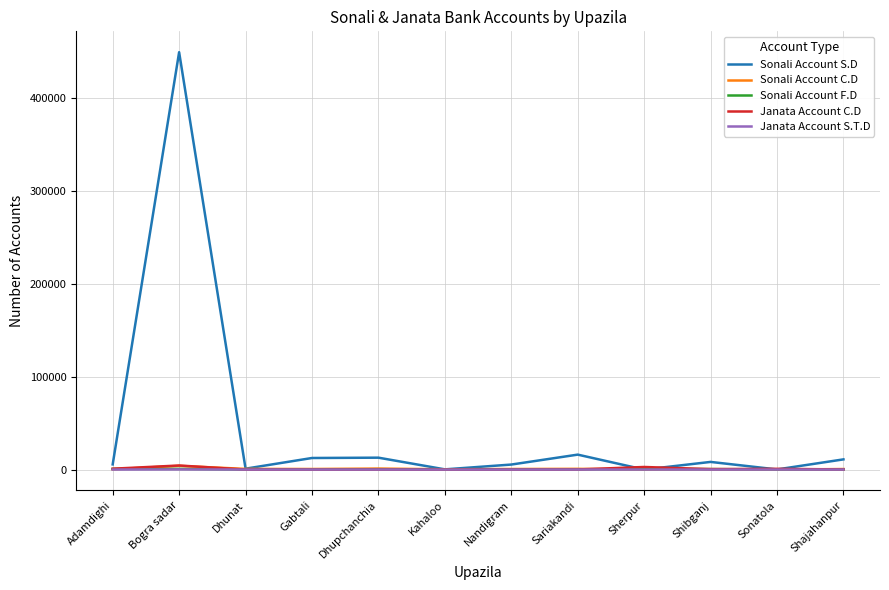

After their last crossing, which series has the higher values: Janata Account C.D or Sonali Account F.D?

Janata Account C.D